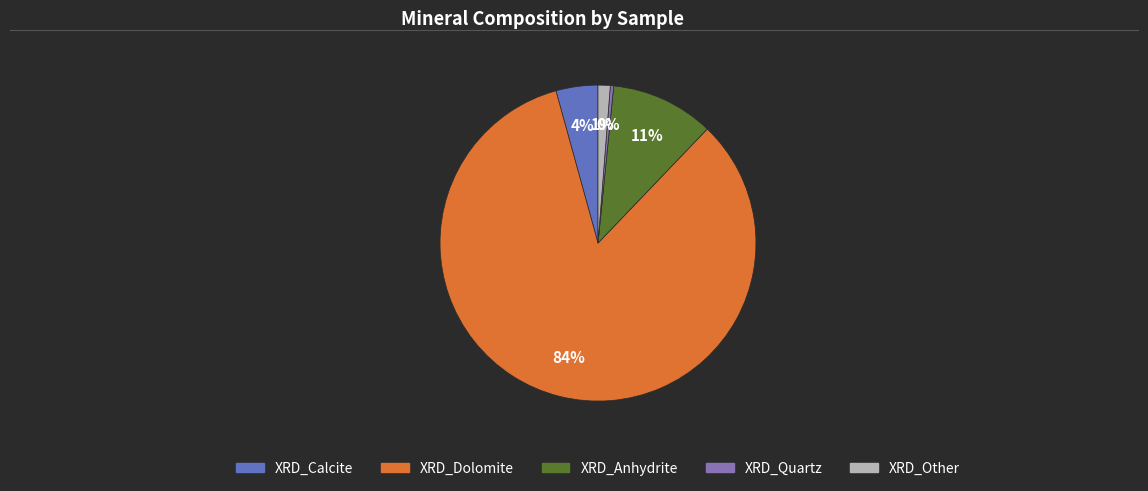

Does any single category account for the majority?

Yes